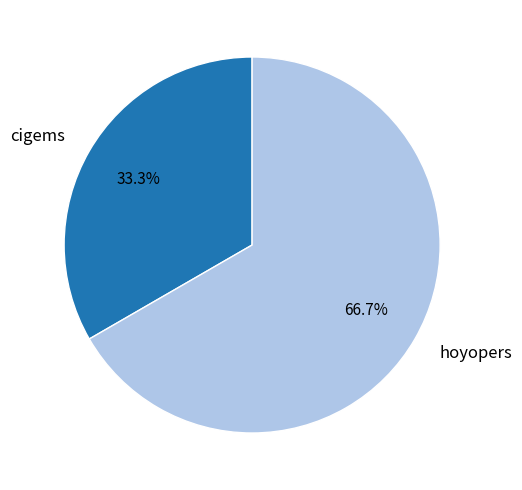

Approximately how many times larger is the value at cigems compared to hoyopers?

0.5